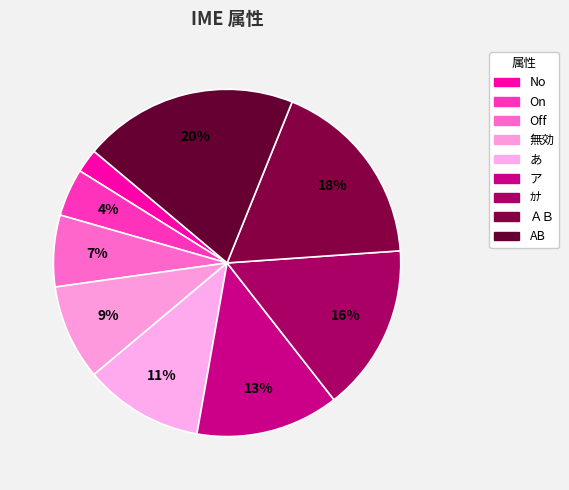

Is 無効 the majority of the pie?

No